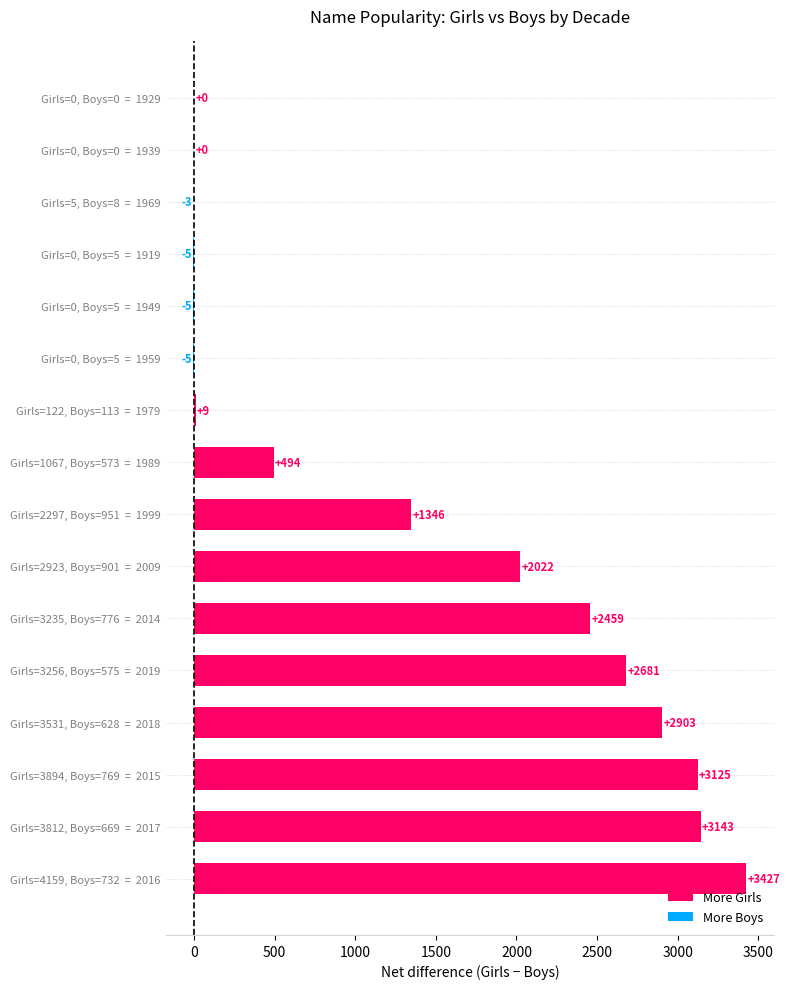

What is the approximate value at Girls=122, Boys=113  =  1979?

9